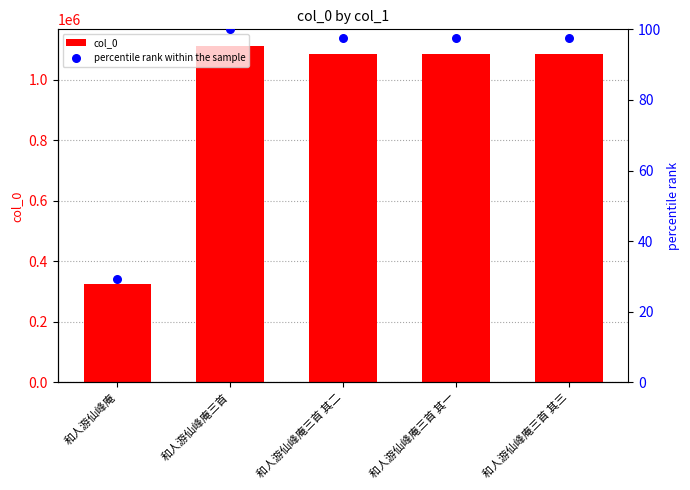

At which category is the sum across all series the highest?

和人游仙峰庵三首